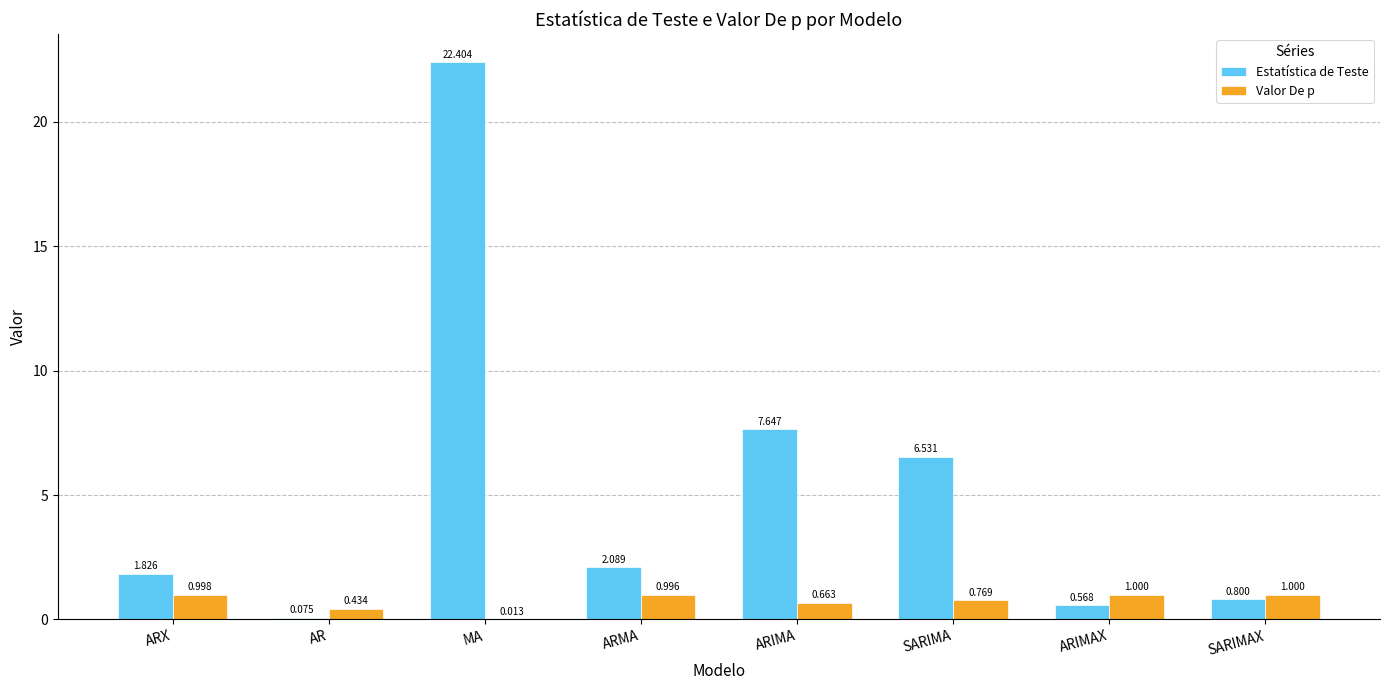

At which label is Estatística de Teste closest to 11?

ARIMA